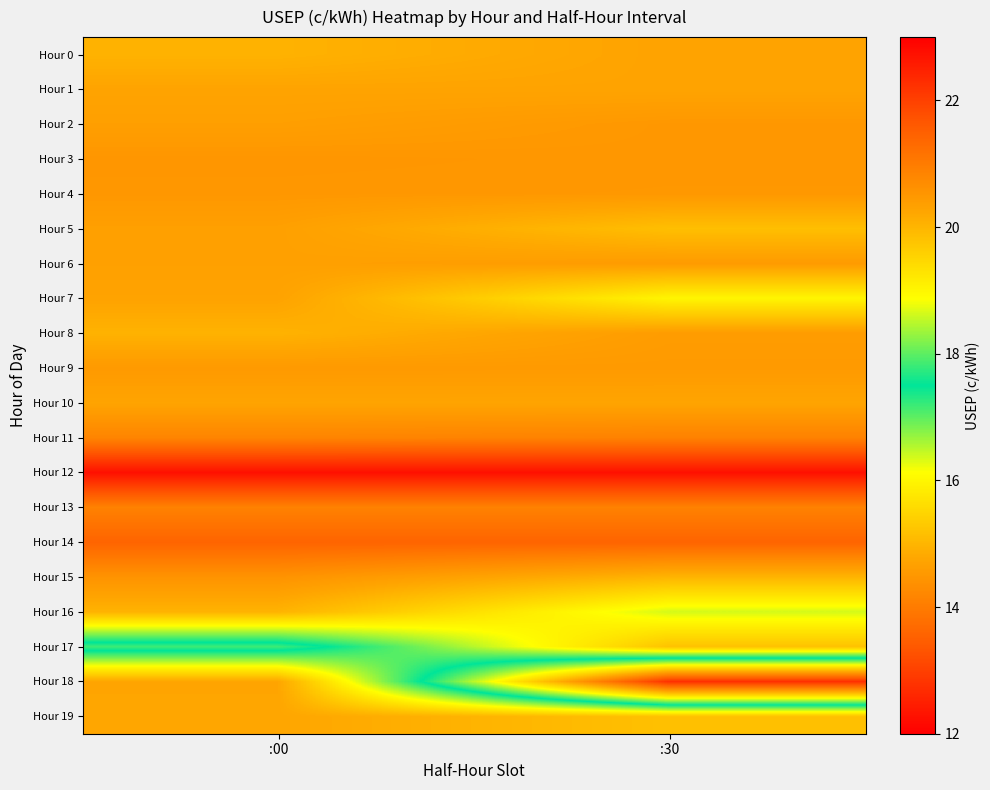

Count the number of data series in this chart.

20